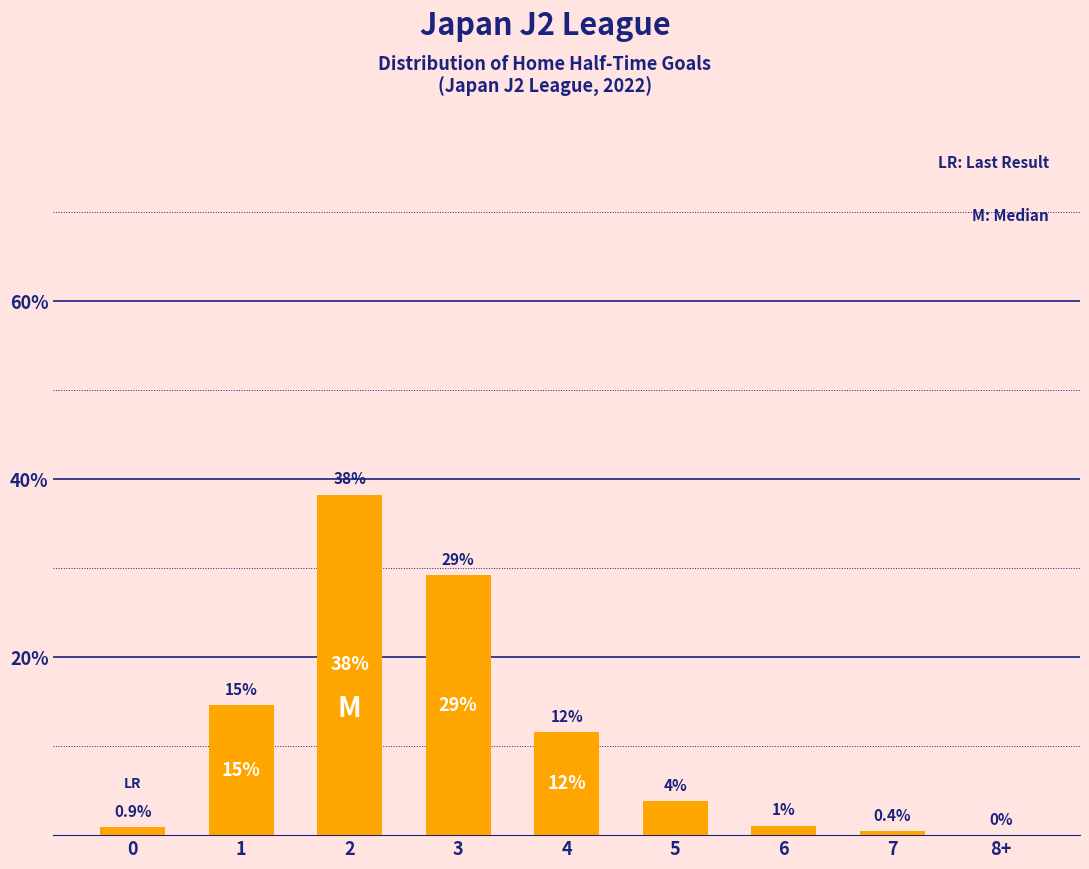

At which label is the value closest to 19?

1